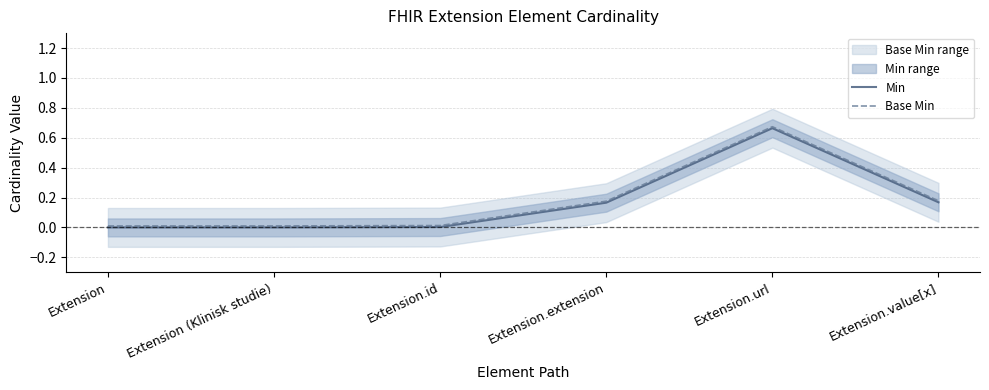

Is the value of Min at Extension (Klinisk studie) greater than the value of Base Min at Extension.value[x]?

No